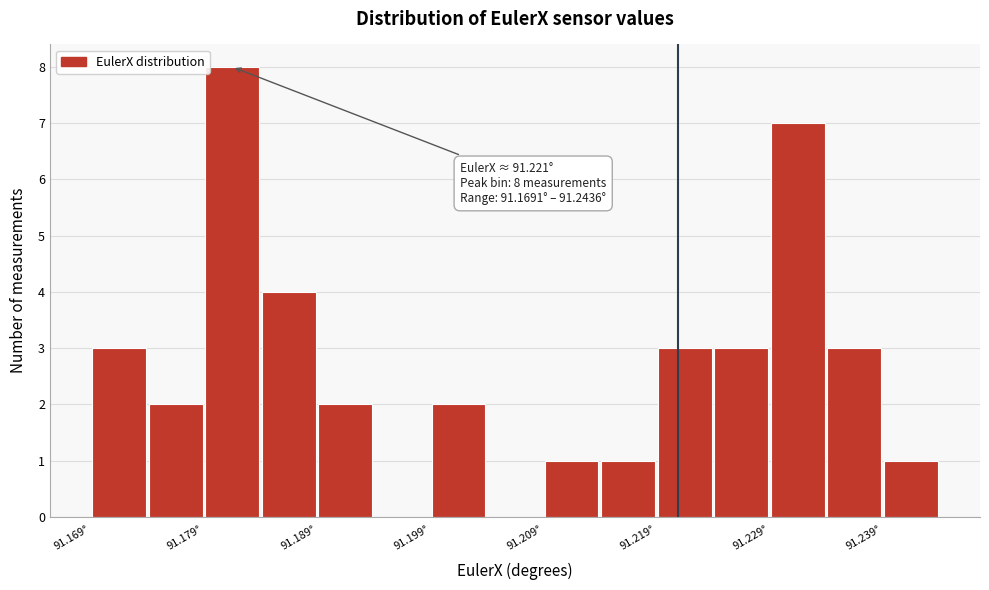

Which range on the x-axis has the tallest bar?

91.179 to 91.184